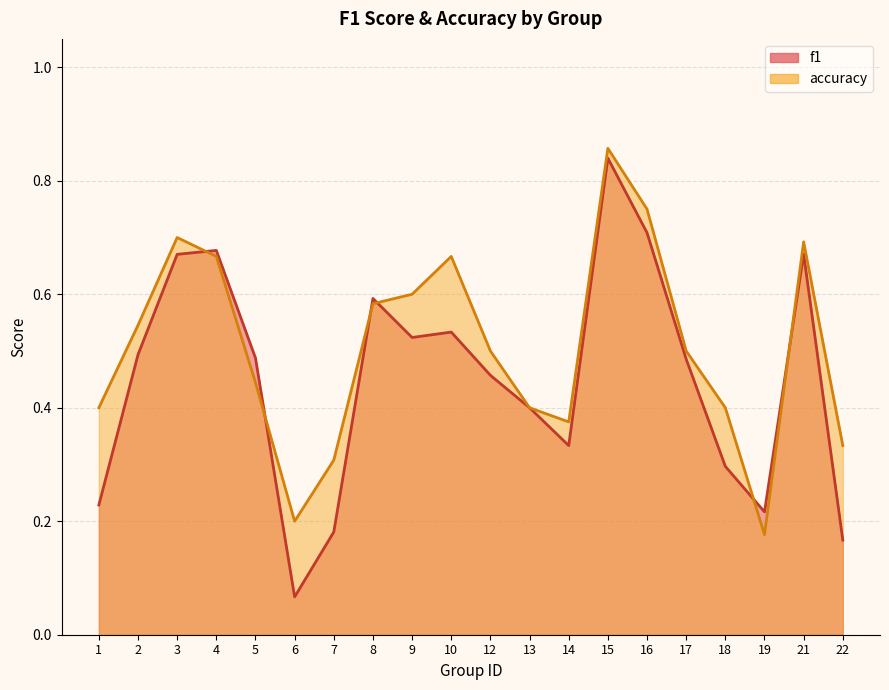

Which category has the lowest value in the accuracy series?

19